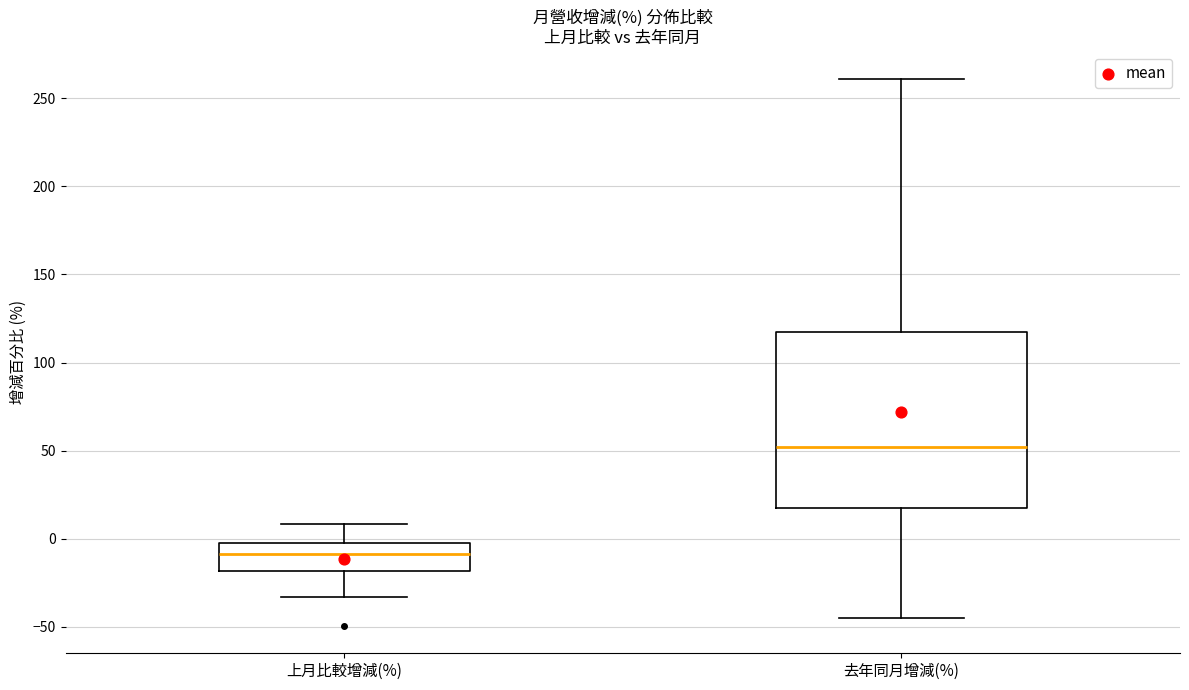

Reading left to right, transcribe this box plot: for each box, give where its median line is, the range the box spans, and where its two whiskers end, as read against the y-axis. The values are not printed on the chart, so give them approximately, as read against the axis.

上月比較增減(%): median -10, box -20 to 0, whiskers -35 to 10
去年同月增減(%): median 50, box 15 to 115, whiskers -45 to 260